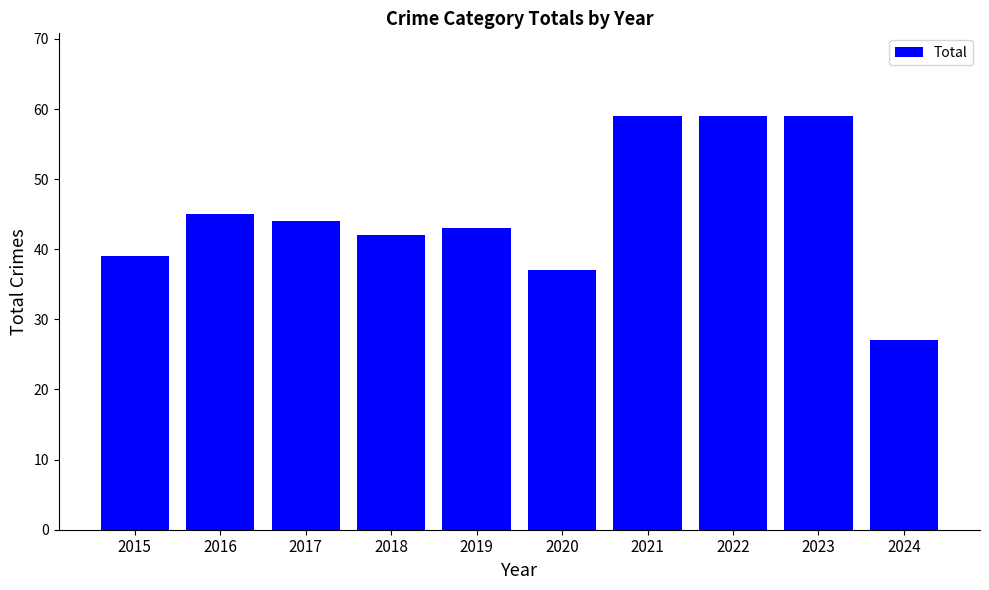

What is the value of the 5th bar from the left?

43